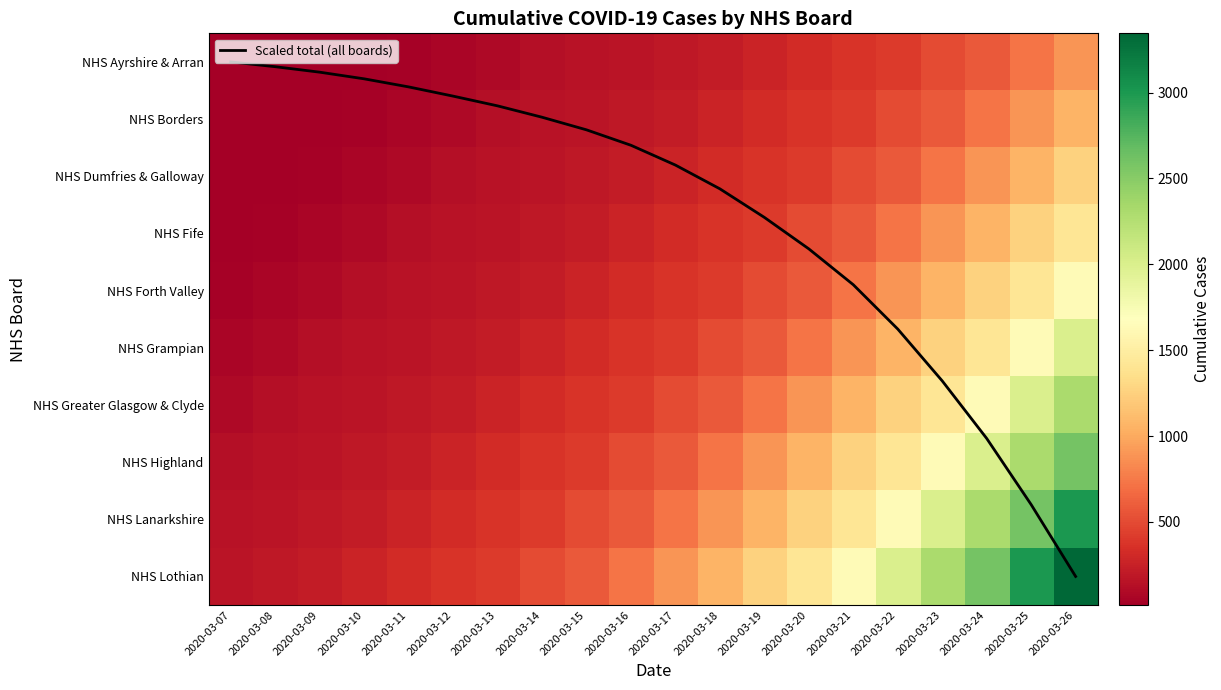

What is the sum of all NHS Fife values?

8880.0